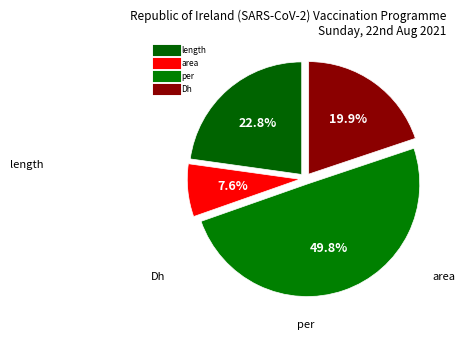

How many slices are in this pie chart?

4